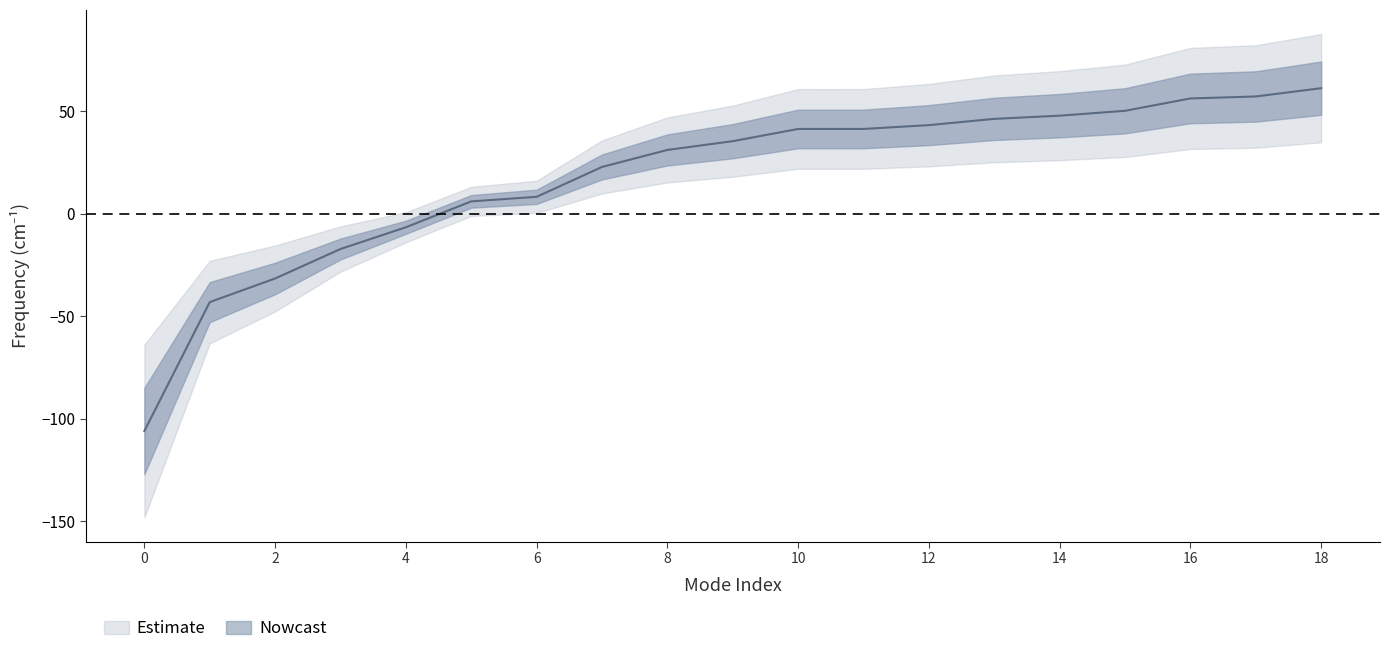

What is the greatest value displayed?

61.1